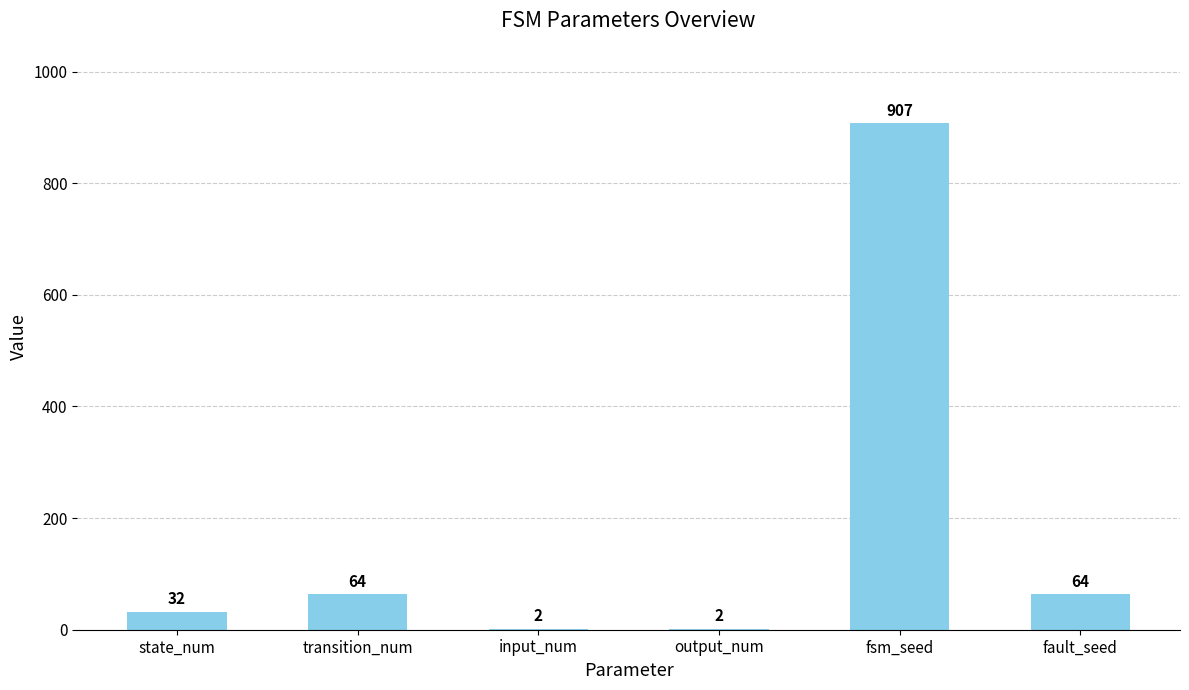

How many series are shown in this chart?

1